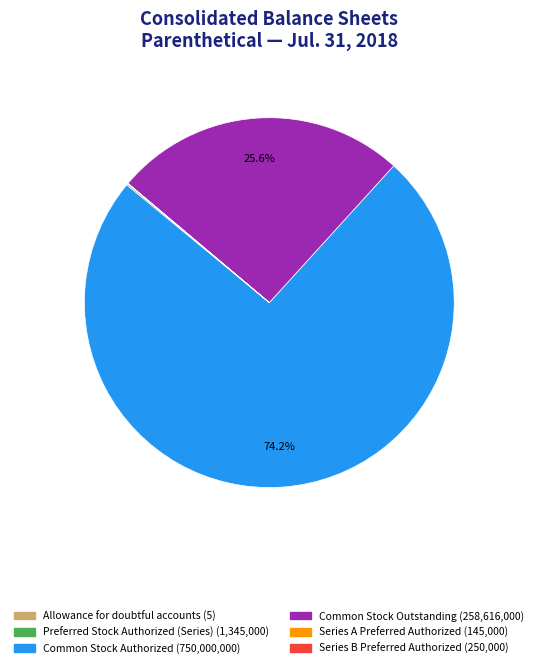

Is it true that Common Stock Authorized is 89% of the pie?

False